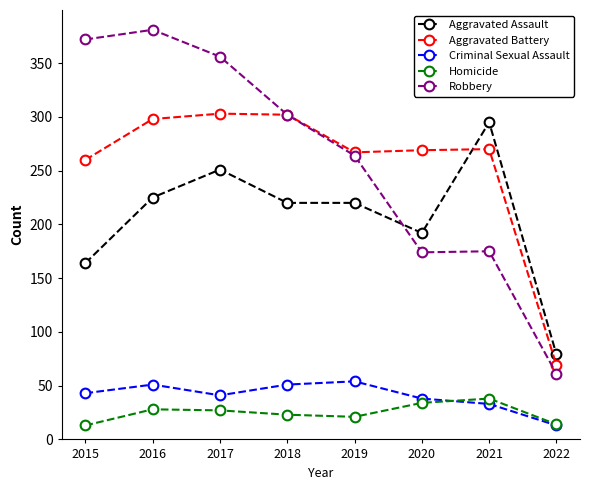

What is the sum of all Homicide values?

198